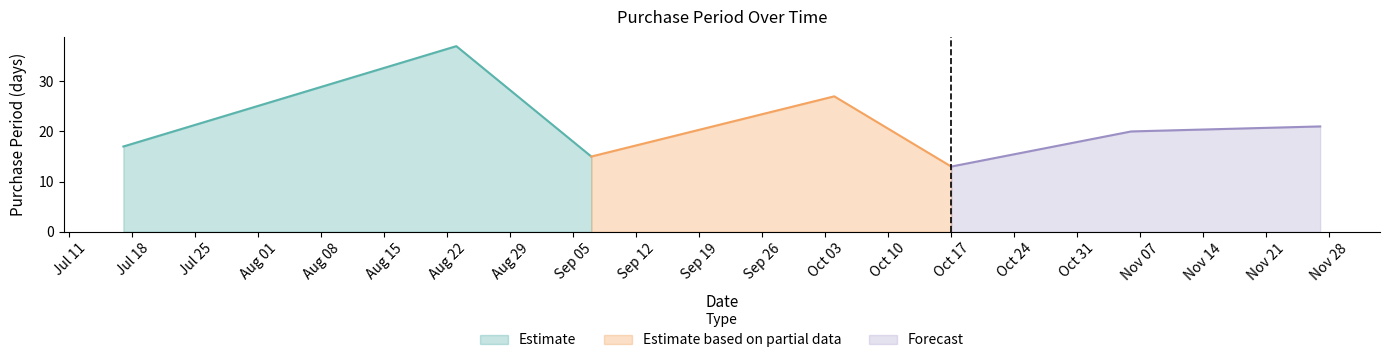

Which label corresponds to the smallest value in the chart?

2017-10-17